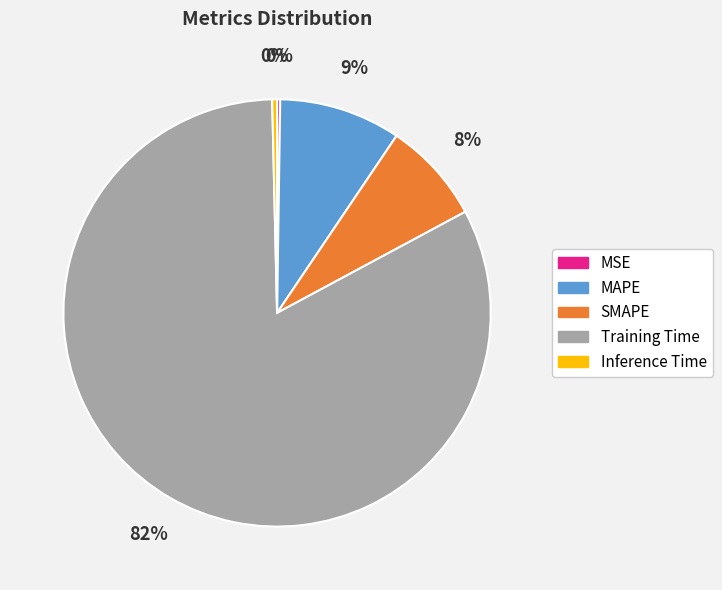

Between Training Time and Inference Time, which is larger?

Training Time